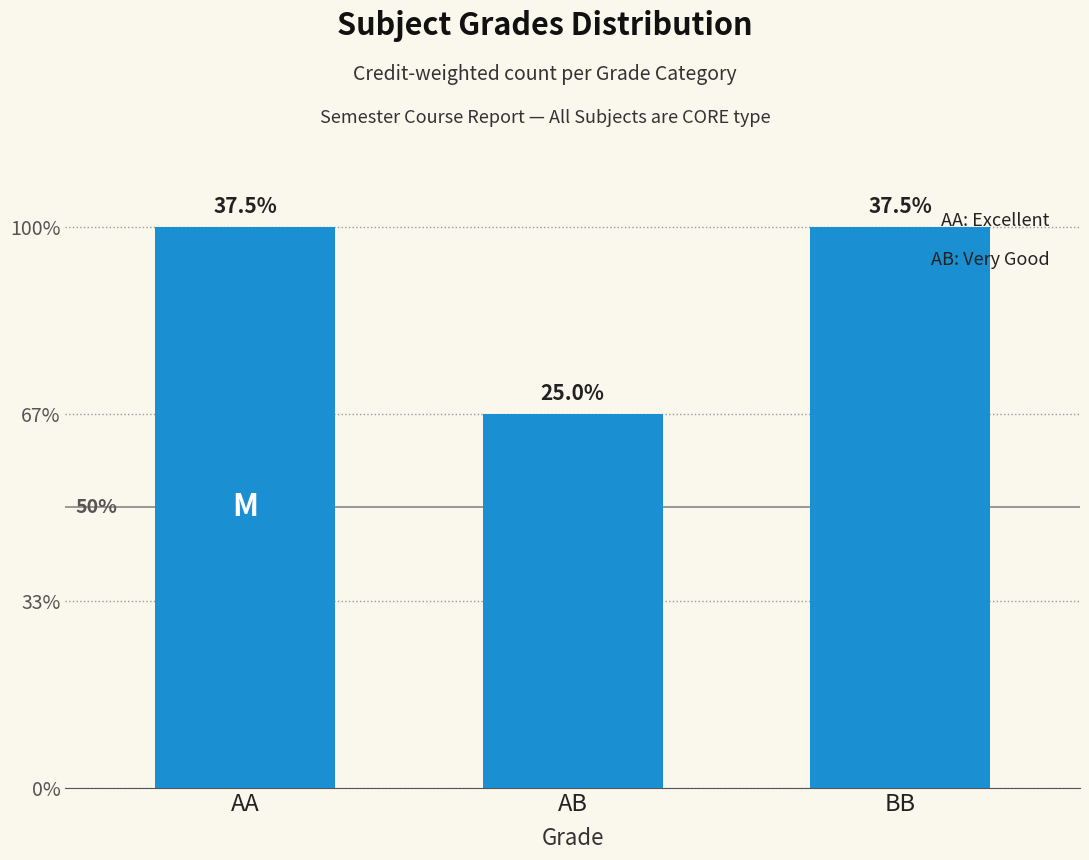

What is the sum of all values?

8